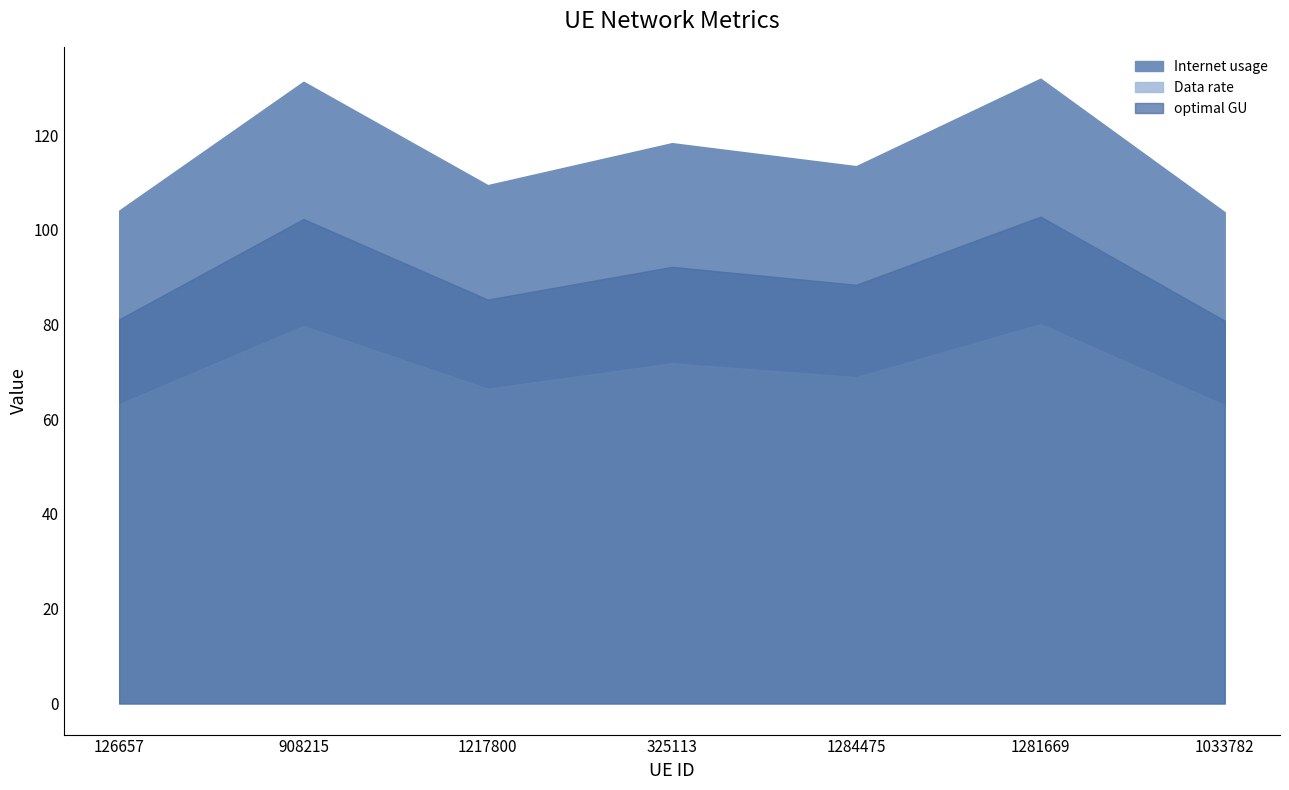

Between 126657 and 908215, which series saw the biggest shift?

Data rate